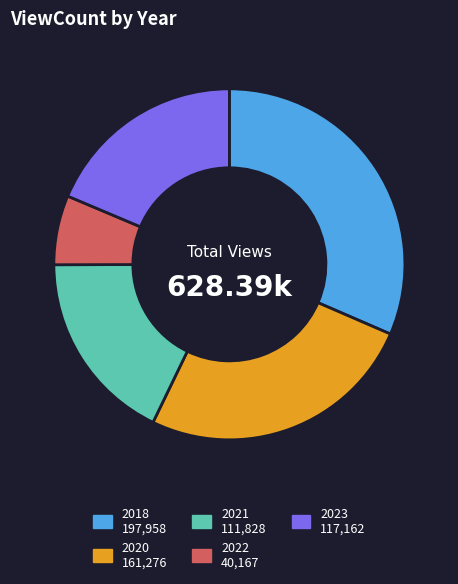

Count the number of slices in the pie.

5